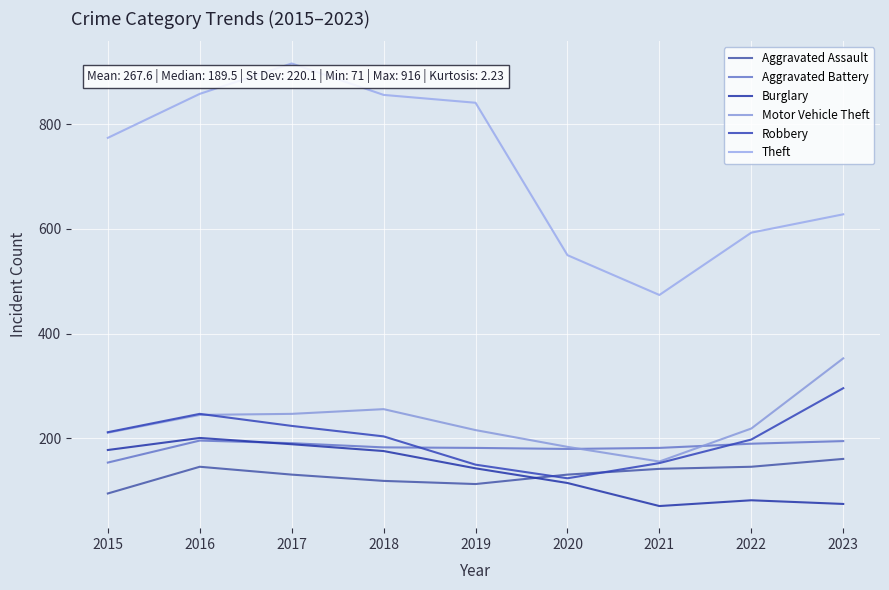

The Robbery series shows 42 at 2021. True or false?

False